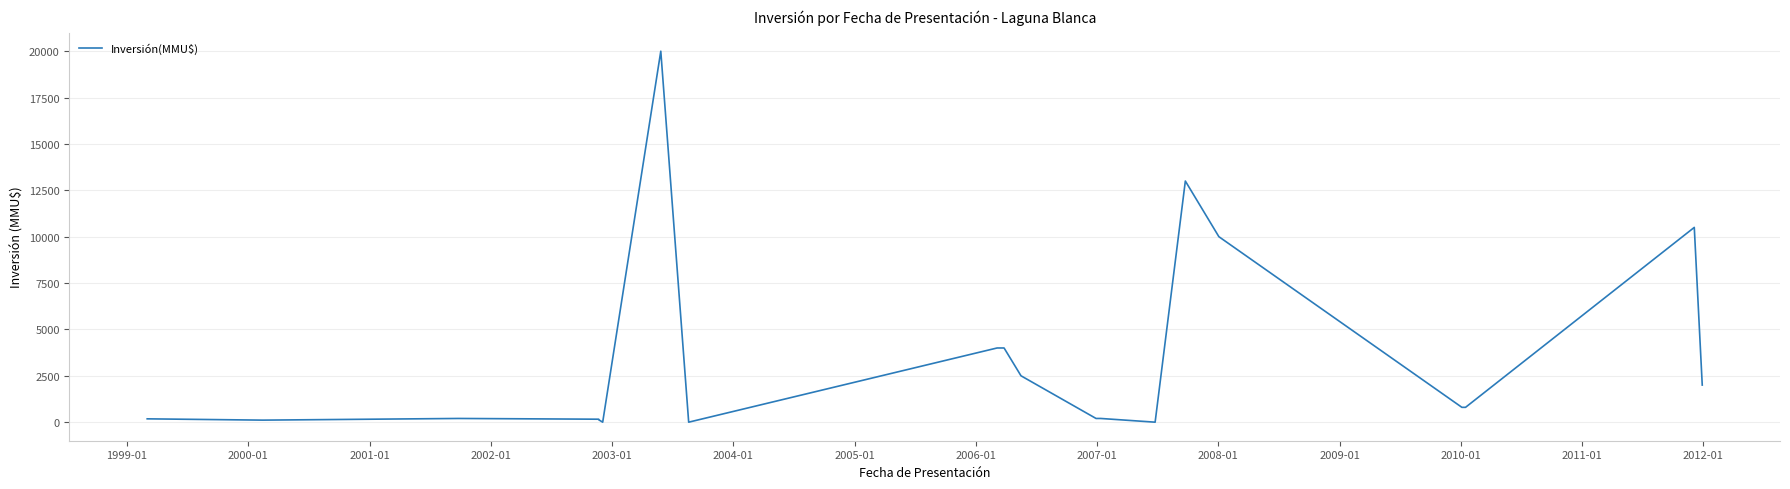

What is the difference between the maximum and minimum values?

20000